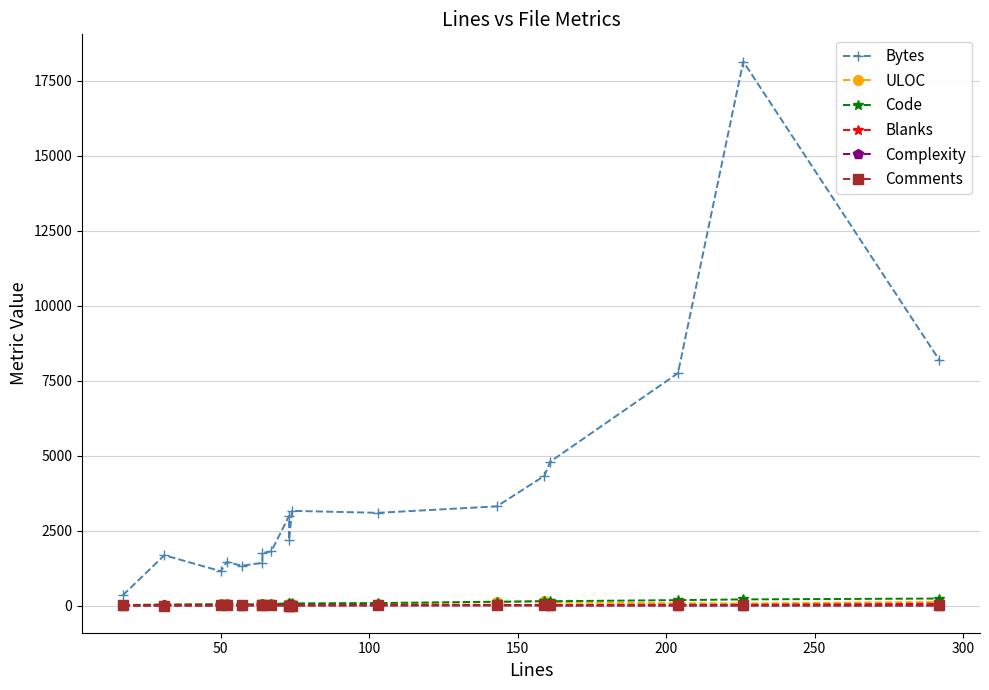

True or false: Bytes and ULOC intersect in this chart.

False